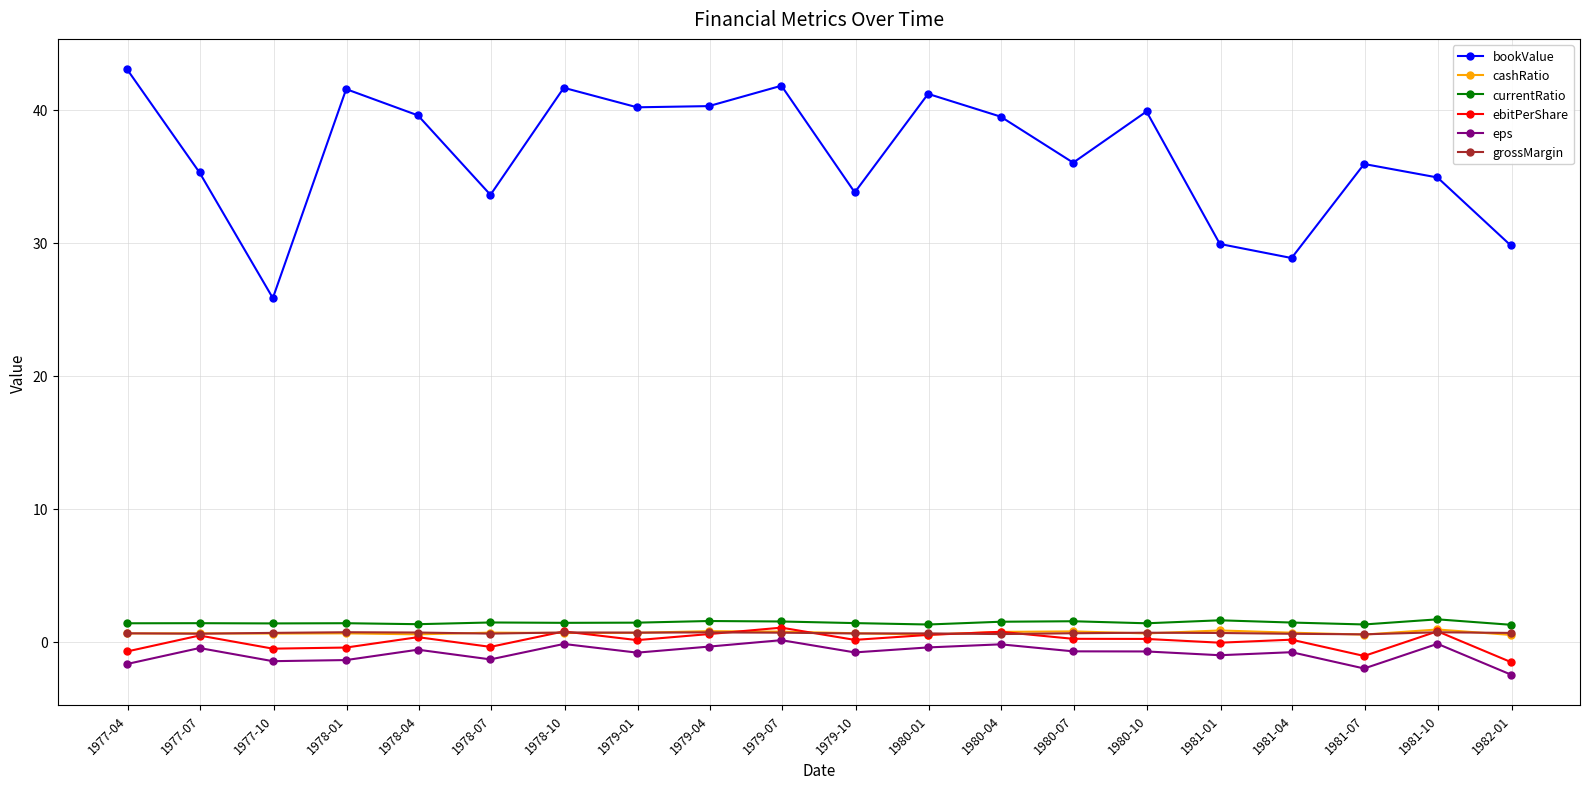

What is the value of the bookValue point at the 7th from the left?

41.6